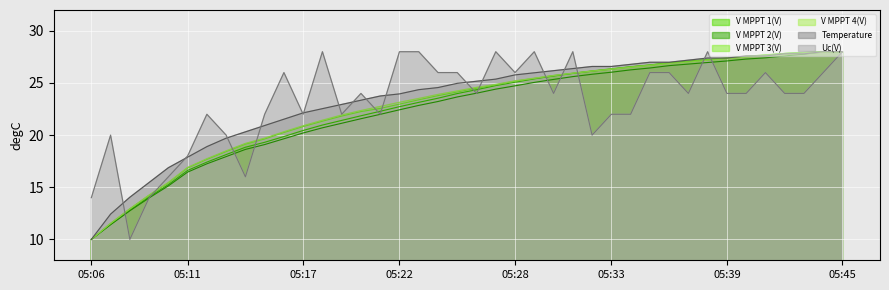

What is the sum of the Temperature line values at 12 and 13?

45.5